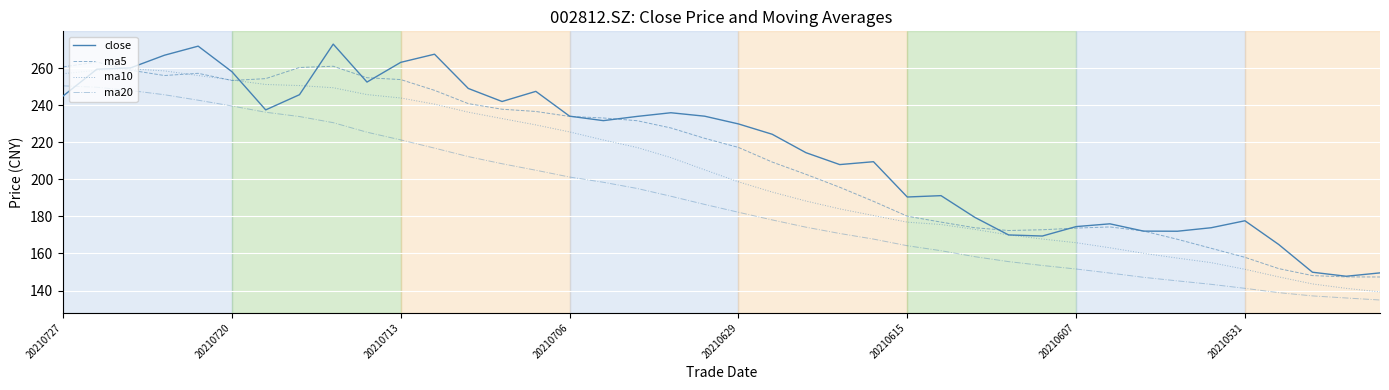

What is the maximum value for ma5?

263.3